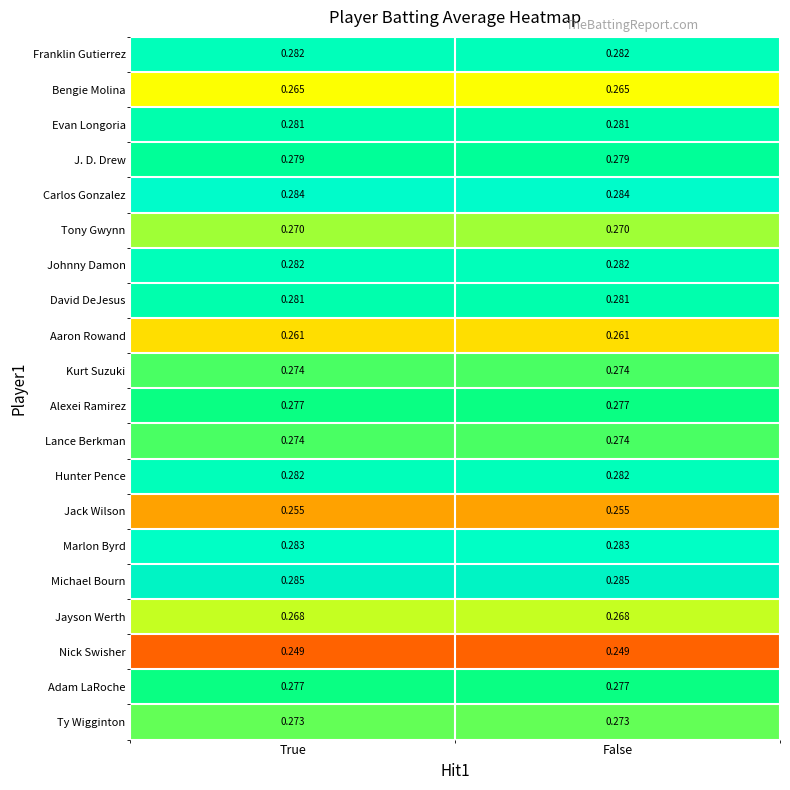

Which series has the largest total across all categories?

Michael Bourn